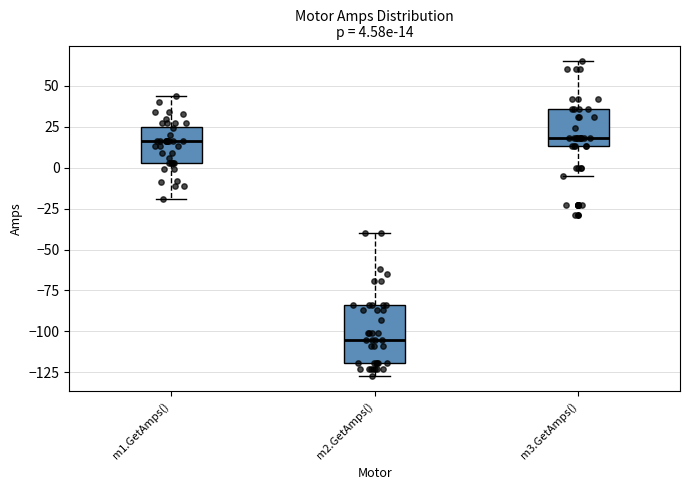

Which box is the tallest, from its lower edge to its upper edge?

m2.GetAmps()